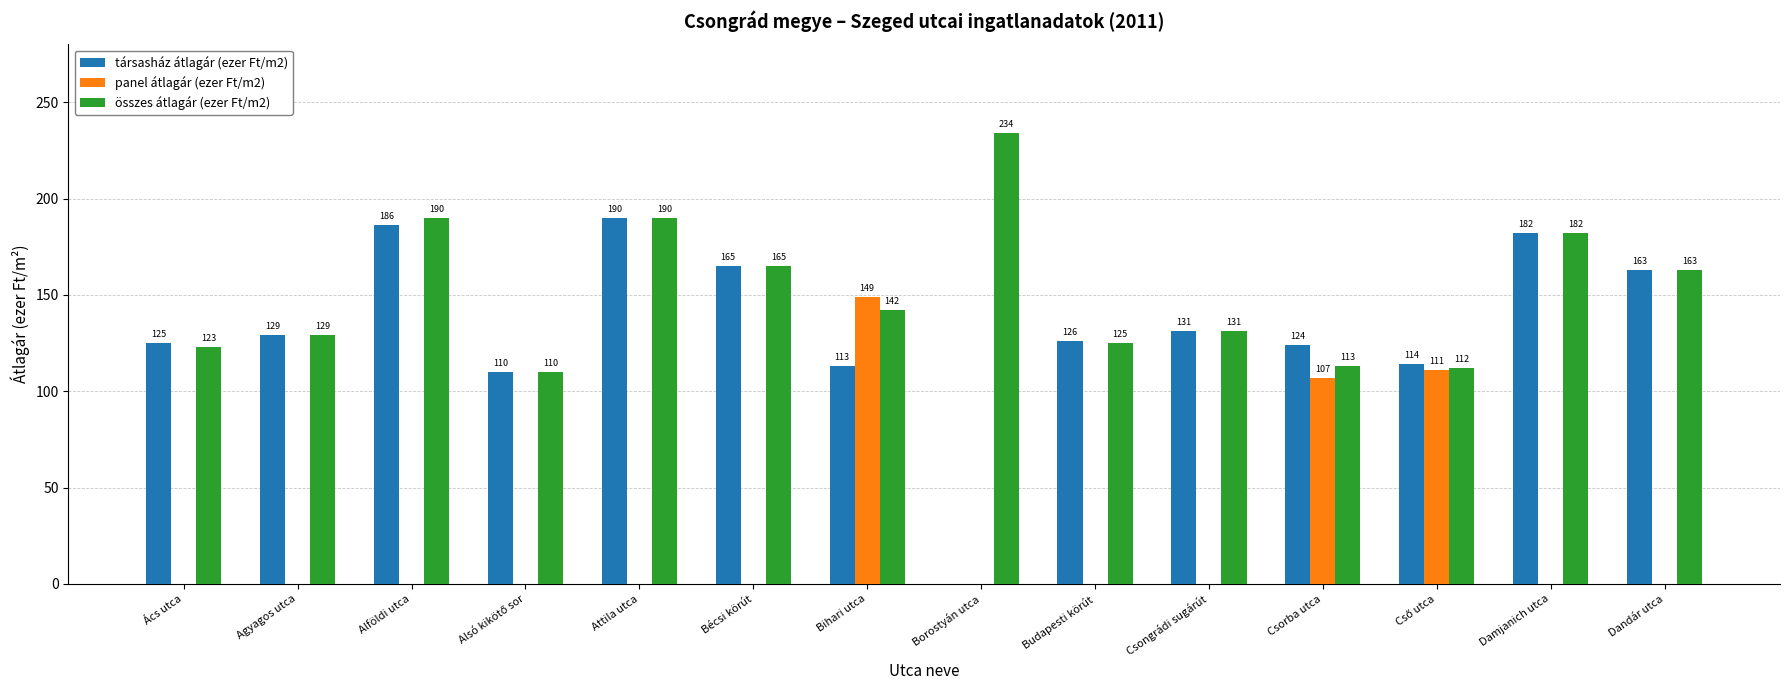

What are all the series names shown in the legend?

társasház átlagár (ezer Ft/m2), panel átlagár (ezer Ft/m2), összes átlagár (ezer Ft/m2)